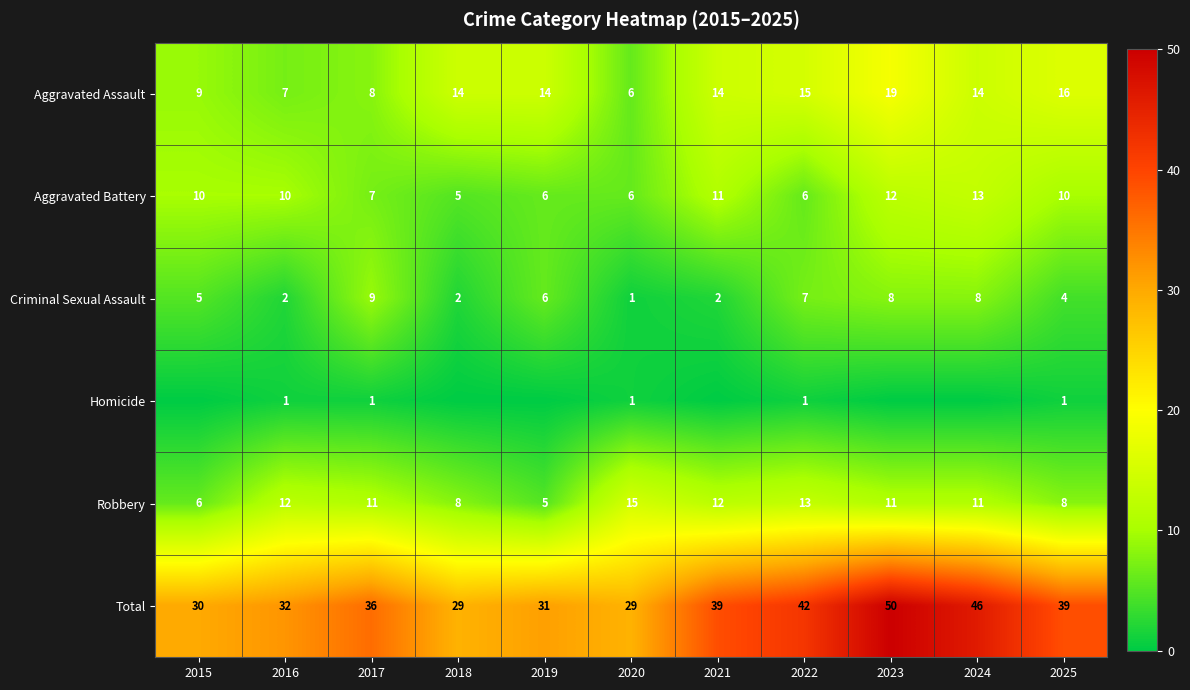

Between 2021 and 2020, which is larger?

2021